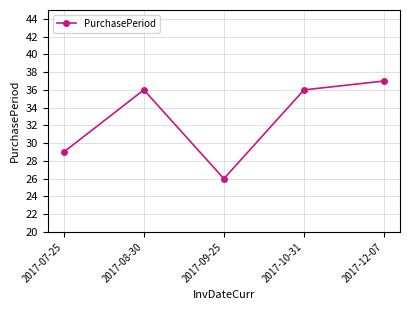

Which category has the highest value across all series?

2017-12-07